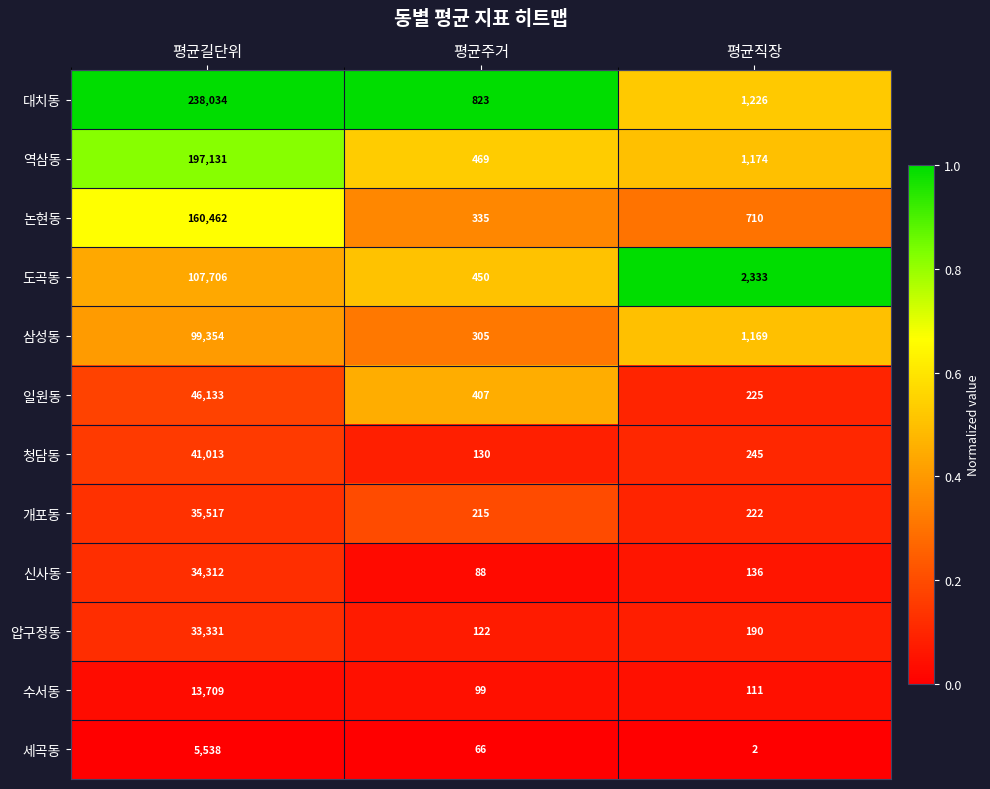

At 평균주거, list the series in order from smallest to largest.

세곡동, 신사동, 수서동, 압구정동, 청담동, 개포동, 삼성동, 논현동, 일원동, 도곡동, 역삼동, 대치동